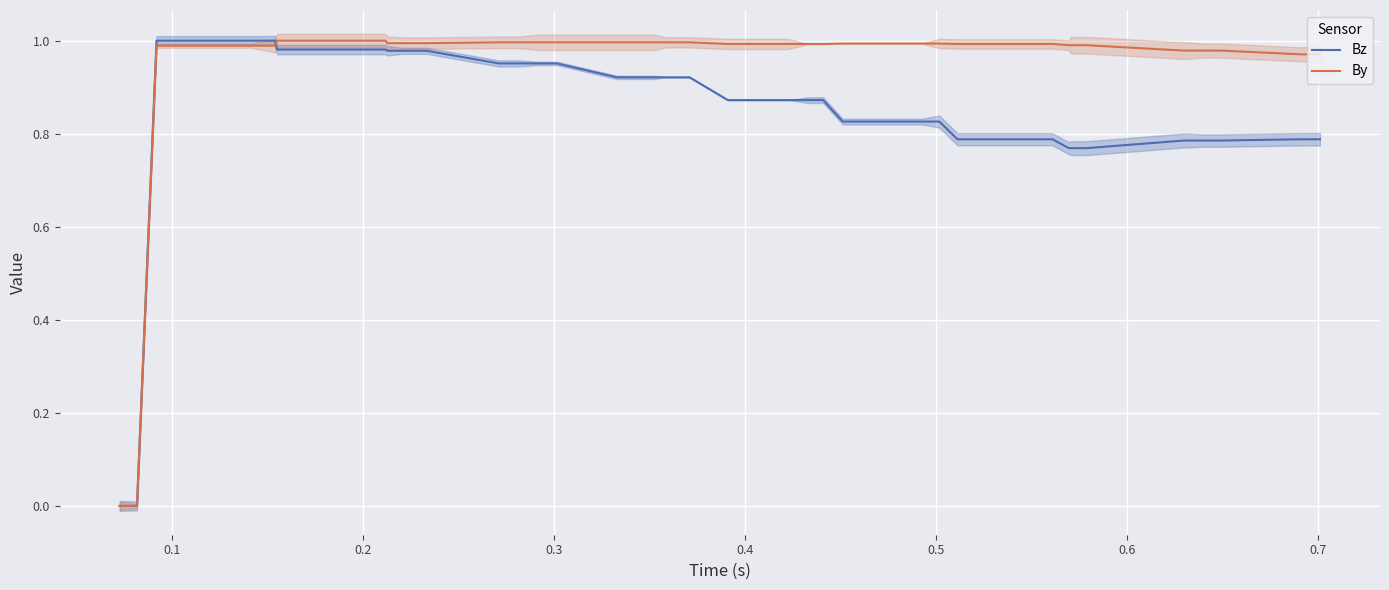

How many positive values does the Bz series have?

36